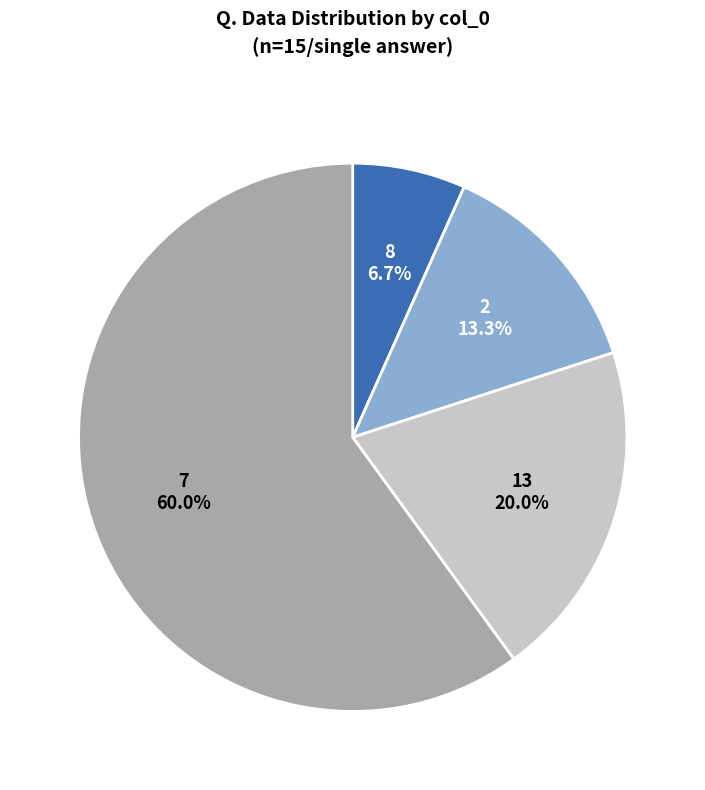

To the nearest percent, what is the difference between the 2 and 8 slice percentages?

7%